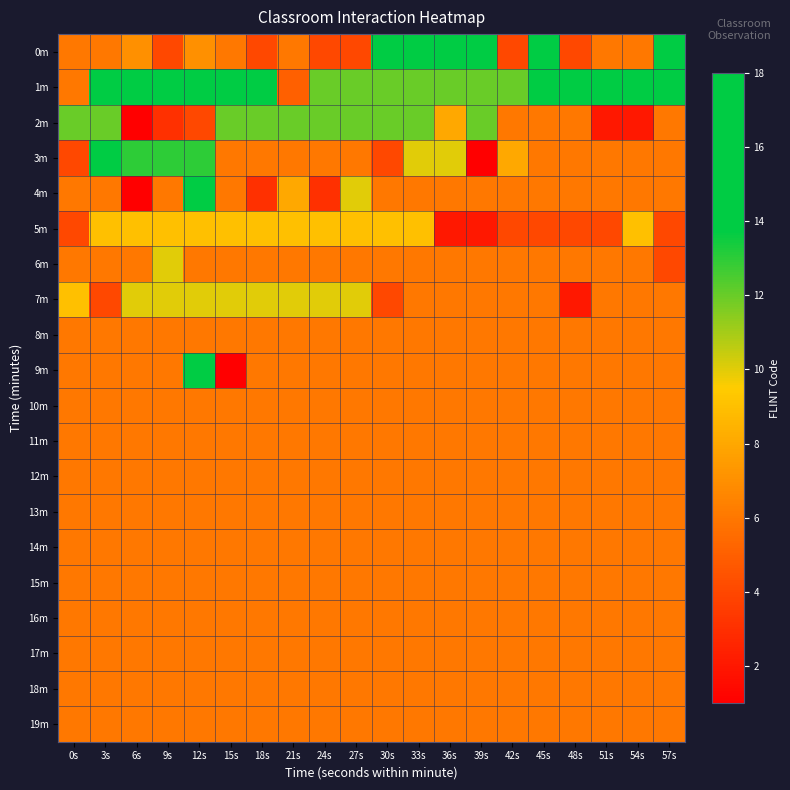

At 45s, list the series in order from largest to smallest.

0m, 1m, 2m, 3m, 4m, 6m, 7m, 8m, 9m, 10m, 11m, 12m, 13m, 14m, 15m, 16m, 17m, 18m, 19m, 5m